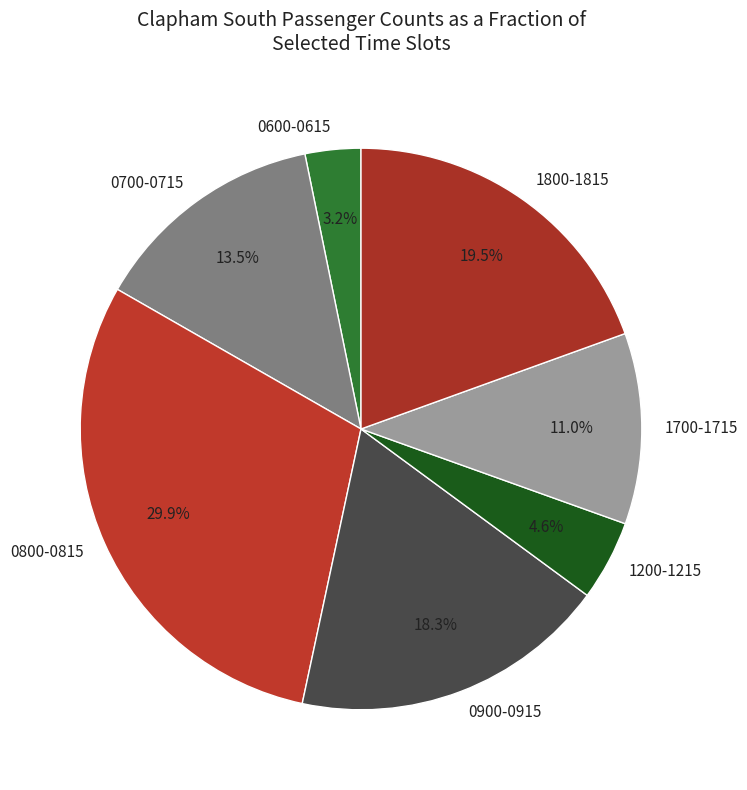

What percentage is NOT represented by 0600-0615?

96.8%